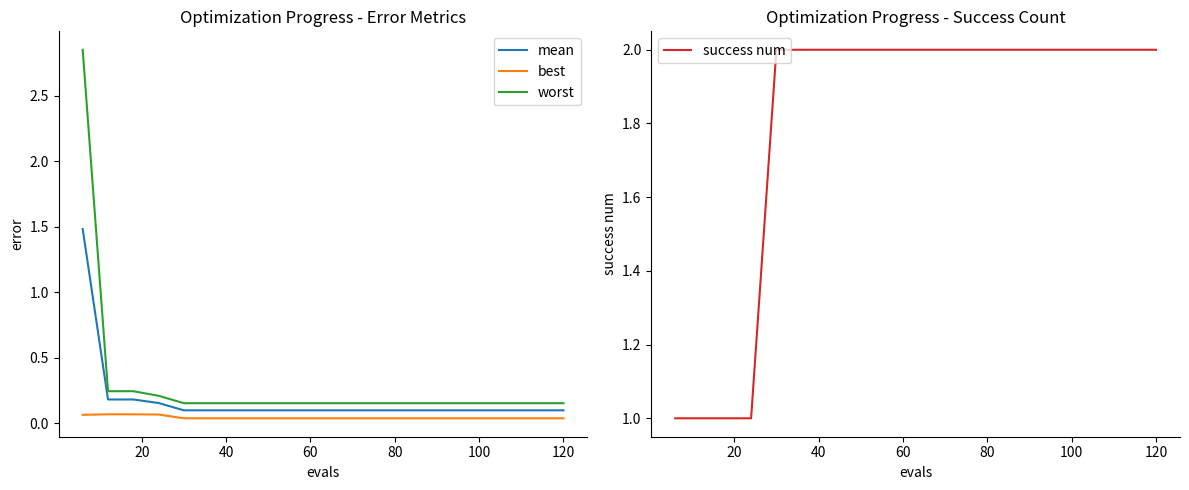

True or false: best and worst cross at least once.

False